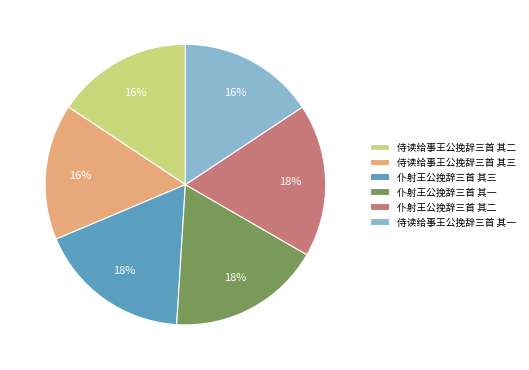

How many segments does this pie chart have?

6